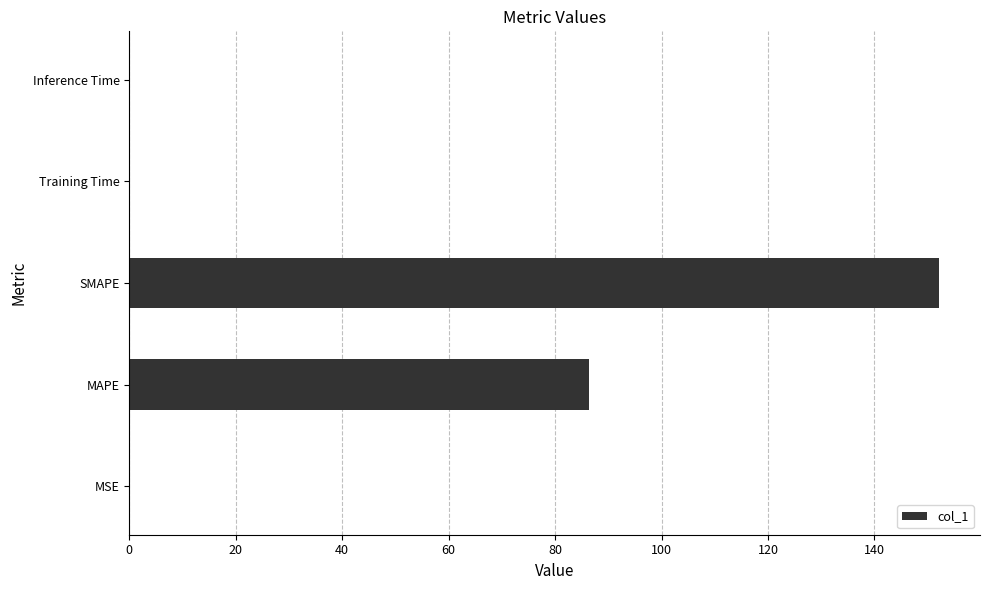

Is it true that the value at MAPE is 149.5?

False